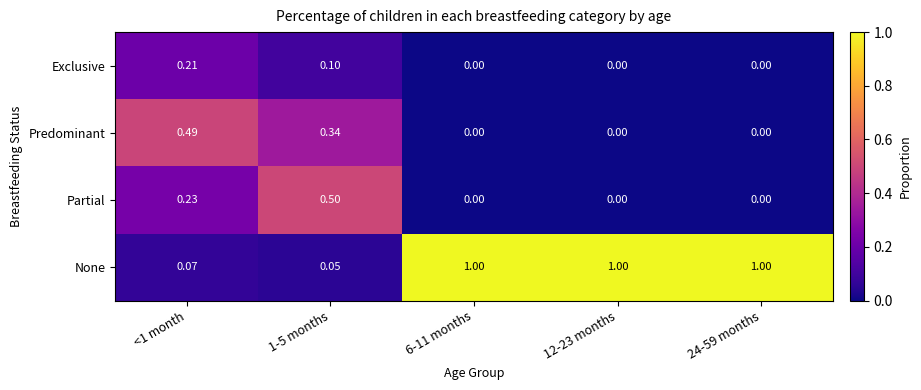

At 1-5 months, list the series in order from smallest to largest.

None, Exclusive, Predominant, Partial